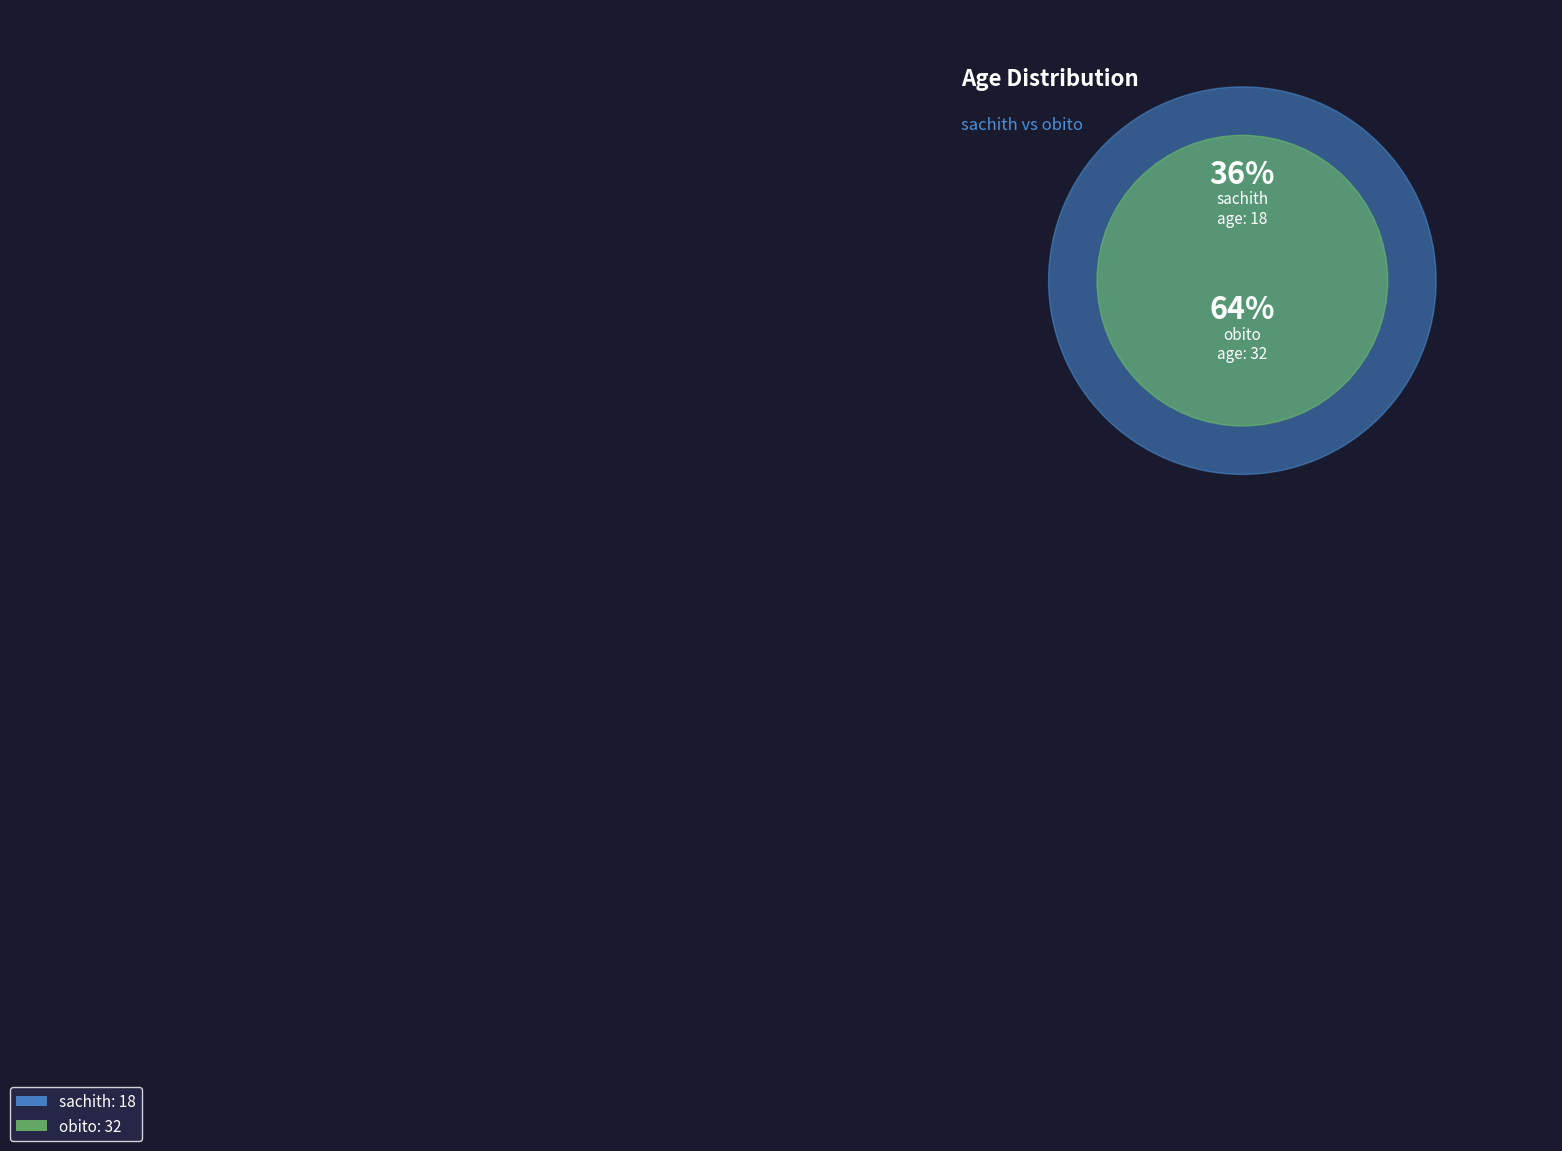

What percentage is the sachith slice, to the nearest percent?

36%